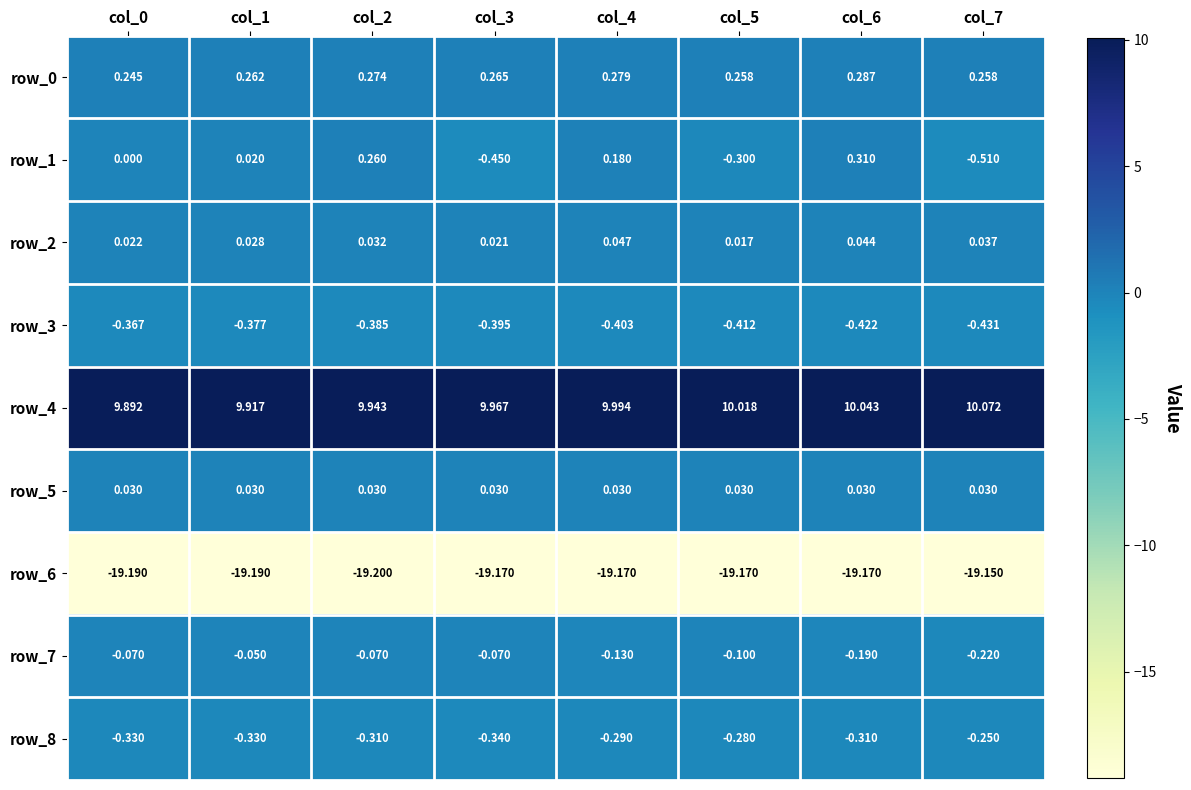

Reading left to right, extract all data points from this chart.

row_0: col_0=0.2	col_1=0.3	col_2=0.3	col_3=0.3	col_4=0.3	col_5=0.3	col_6=0.3	col_7=0.3
row_1: col_0=0.0	col_1=0.0	col_2=0.3	col_3=-0.5	col_4=0.2	col_5=-0.3	col_6=0.3	col_7=-0.5
row_2: col_0=0.0	col_1=0.0	col_2=0.0	col_3=0.0	col_4=0.0	col_5=0.0	col_6=0.0	col_7=0.0
row_3: col_0=-0.4	col_1=-0.4	col_2=-0.4	col_3=-0.4	col_4=-0.4	col_5=-0.4	col_6=-0.4	col_7=-0.4
row_4: col_0=9.9	col_1=9.9	col_2=9.9	col_3=10.0	col_4=10.0	col_5=10.0	col_6=10.0	col_7=10.1
row_5: col_0=0.0	col_1=0.0	col_2=0.0	col_3=0.0	col_4=0.0	col_5=0.0	col_6=0.0	col_7=0.0
row_6: col_0=-19.2	col_1=-19.2	col_2=-19.2	col_3=-19.2	col_4=-19.2	col_5=-19.2	col_6=-19.2	col_7=-19.2
row_7: col_0=-0.1	col_1=-0.1	col_2=-0.1	col_3=-0.1	col_4=-0.1	col_5=-0.1	col_6=-0.2	col_7=-0.2
row_8: col_0=-0.3	col_1=-0.3	col_2=-0.3	col_3=-0.3	col_4=-0.3	col_5=-0.3	col_6=-0.3	col_7=-0.2